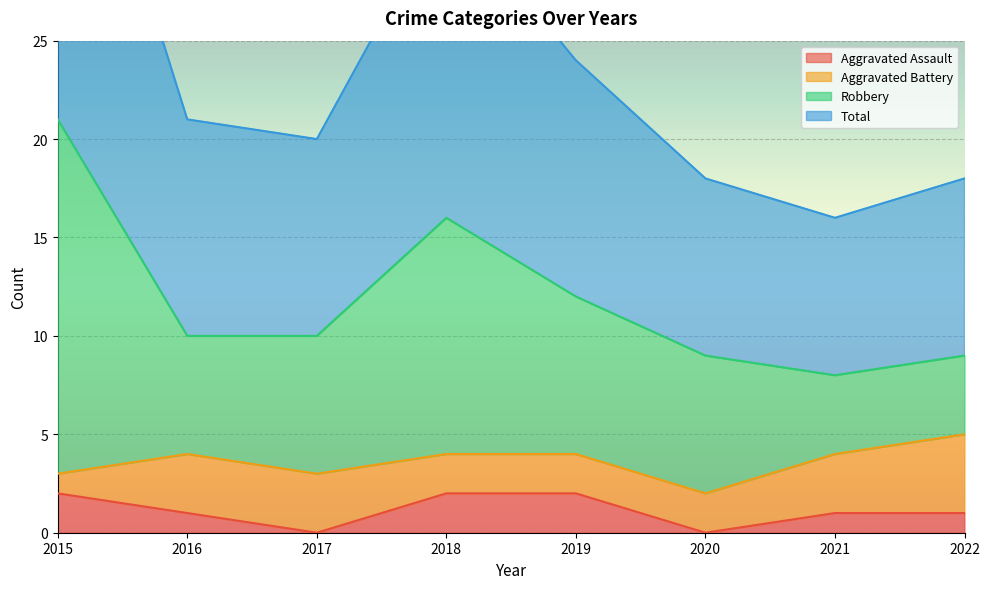

Is it true that Aggravated Assault equals 0 at 2020?

True